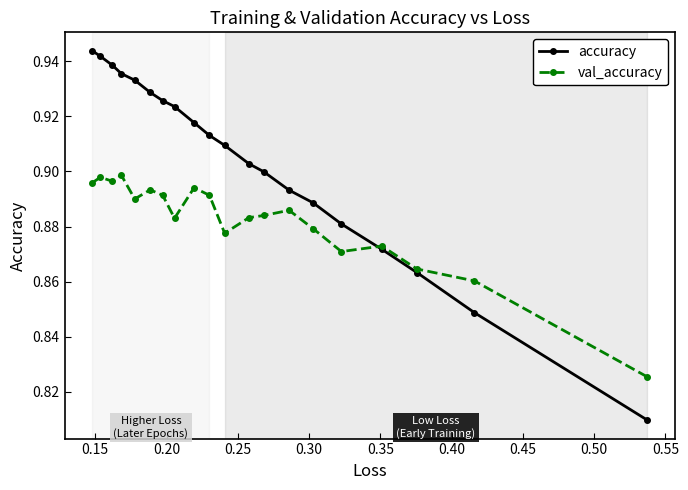

At how many categories does at least one series exceed 0?

20